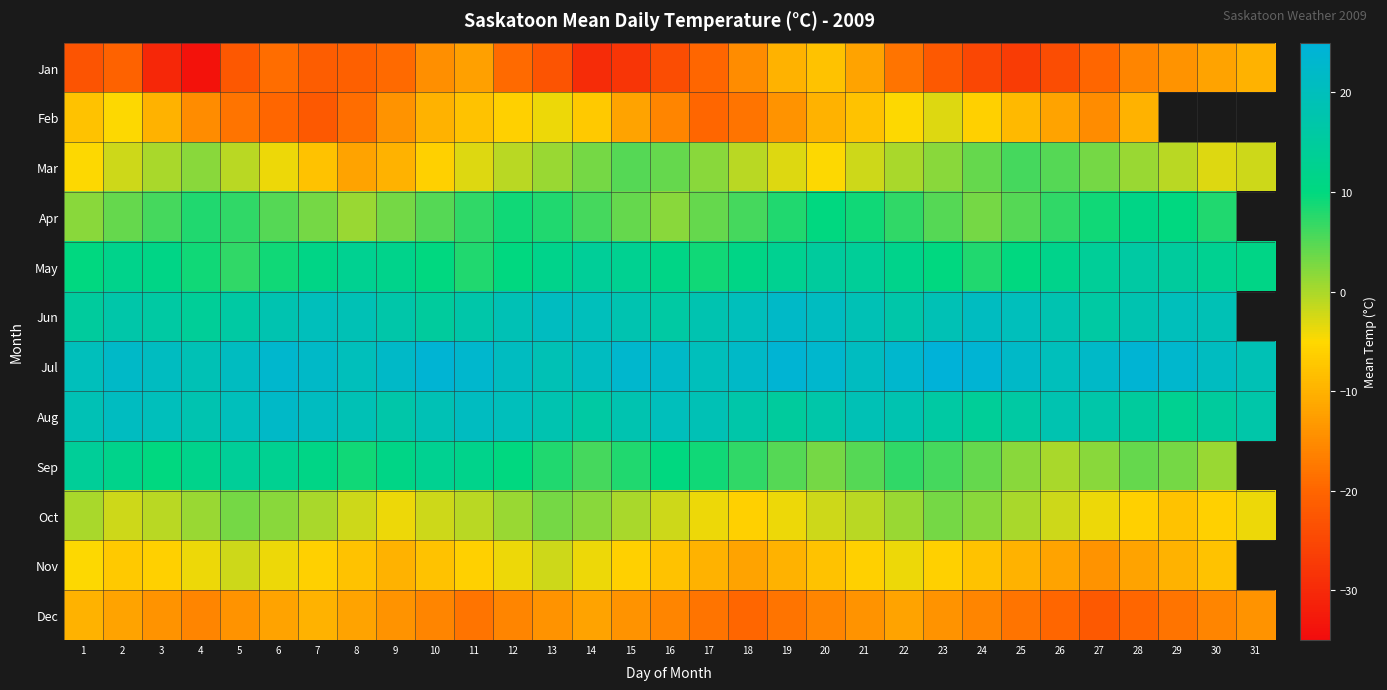

Between 13 and 14, which series saw the biggest shift?

Jan